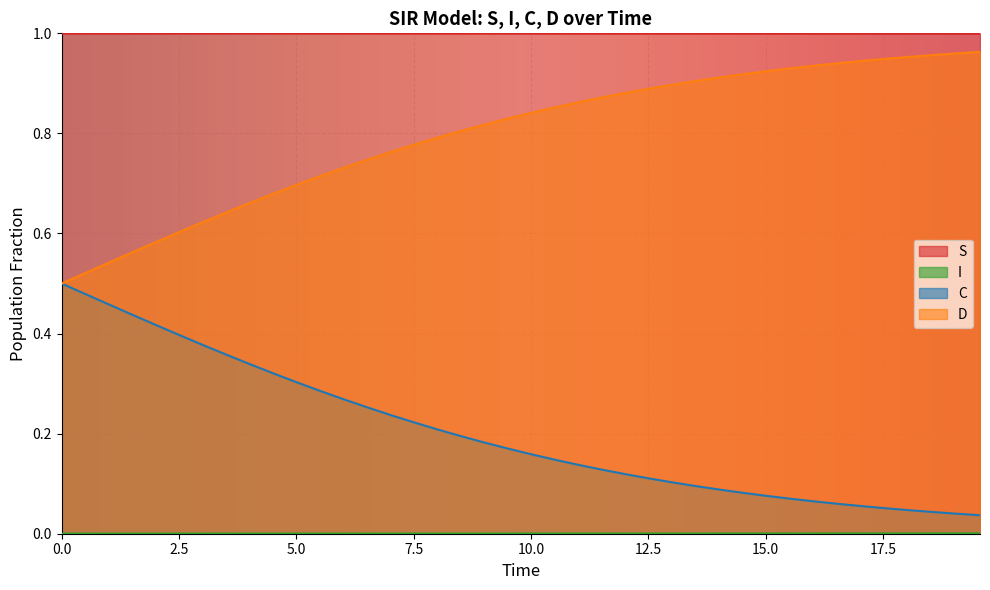

True or false: C has more than 2 interior local peaks.

False